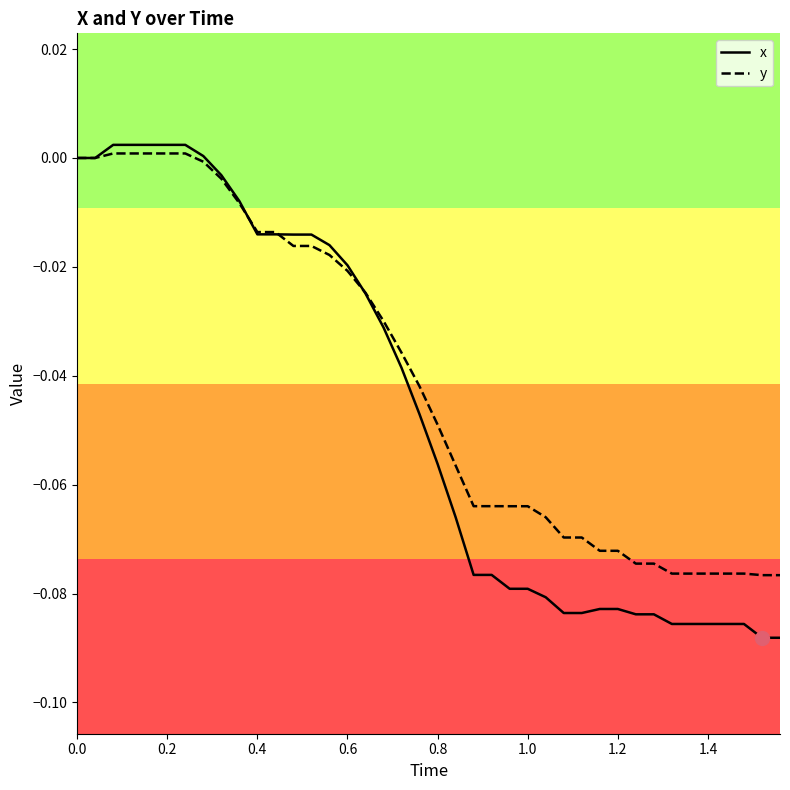

Which series has the widest spread of values?

x